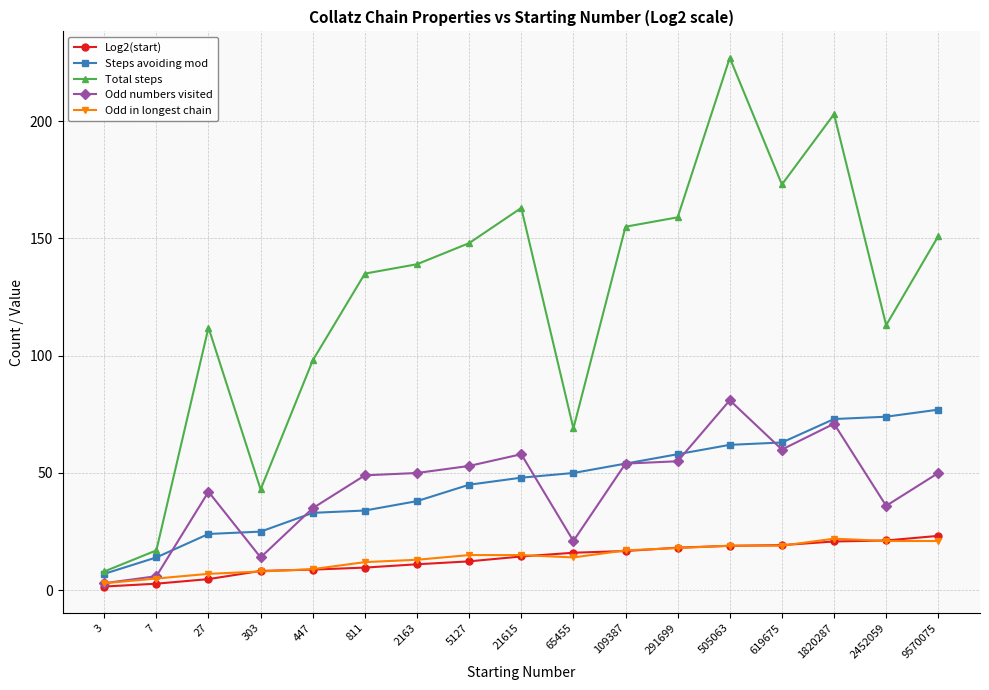

True or false: Log2(start) and Steps avoiding mod intersect in this chart.

False